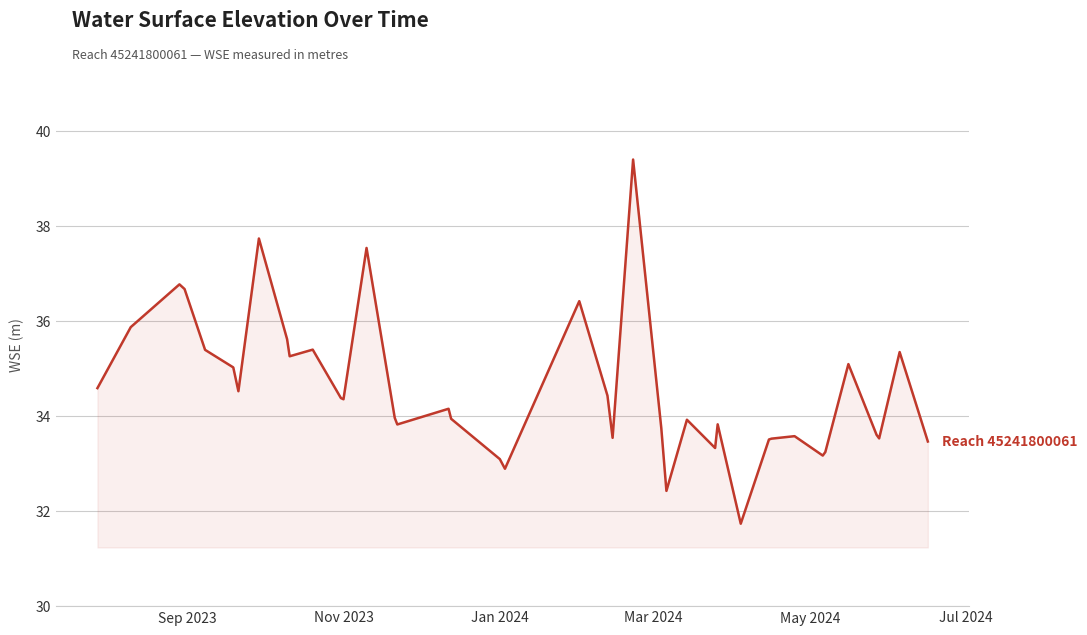

What is the difference between the maximum and minimum values?

7.7